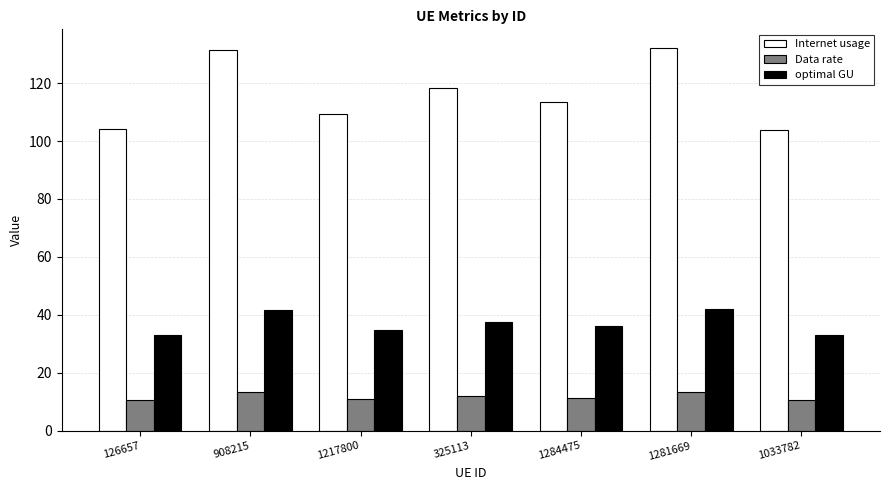

The optimal GU series shows 9.9 at 325113. True or false?

False